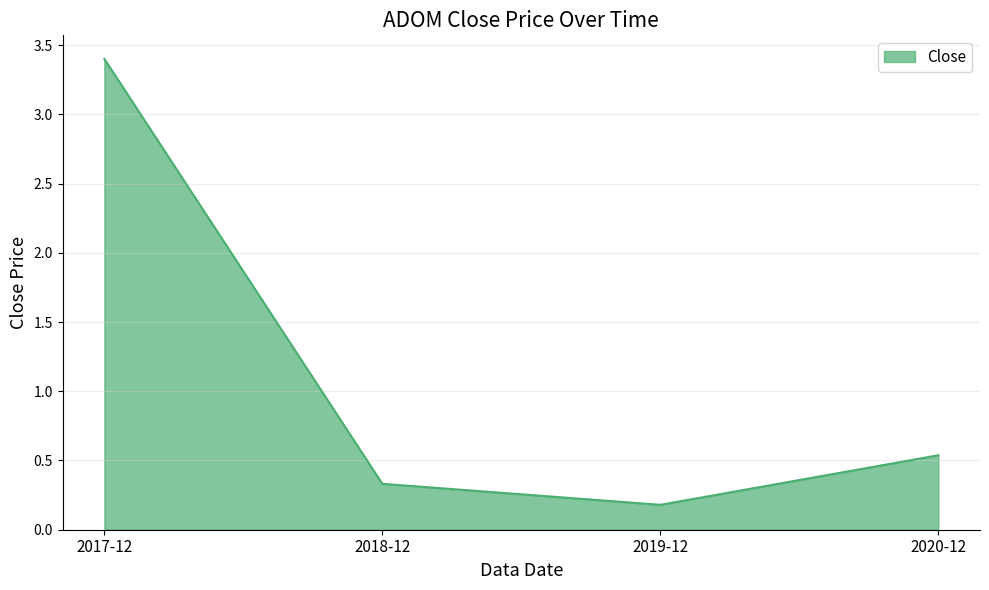

What is the sum of all values?

4.4